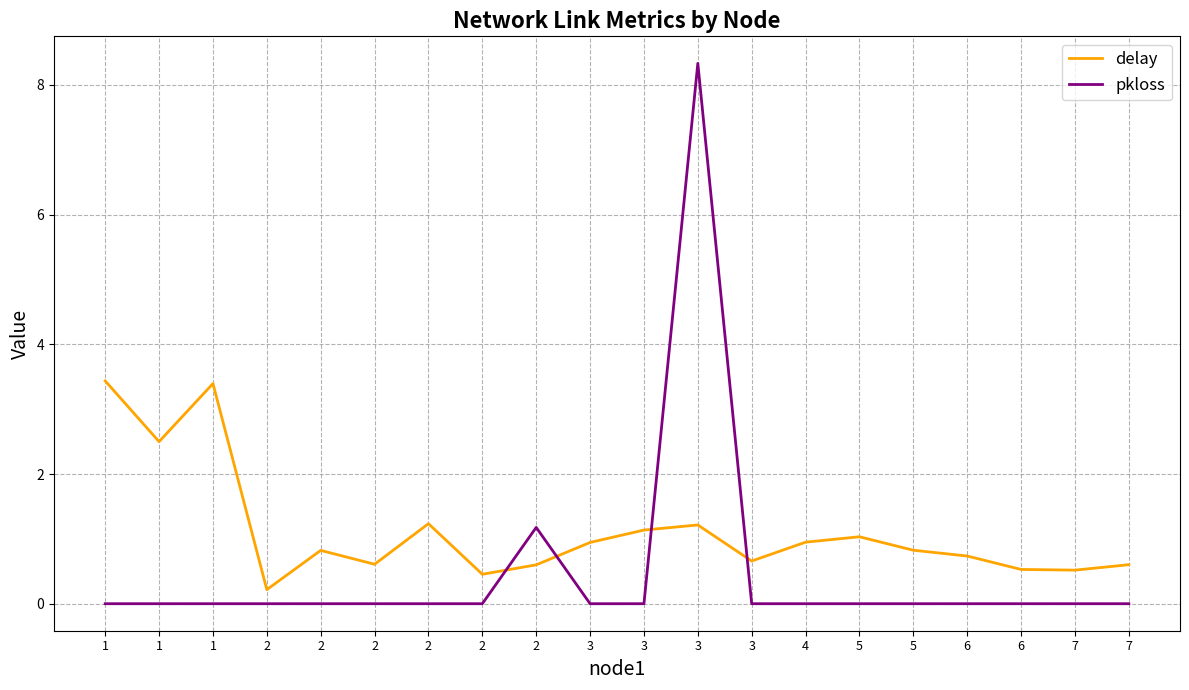

What are all the series names shown in the legend?

delay, pkloss